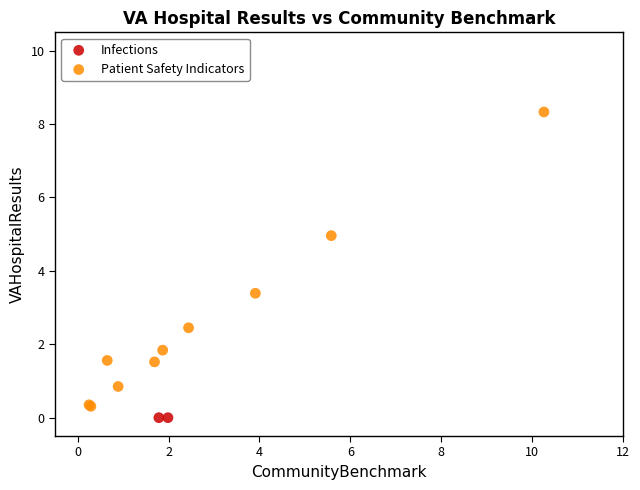

Which series contains the highest Y value?

Patient Safety Indicators